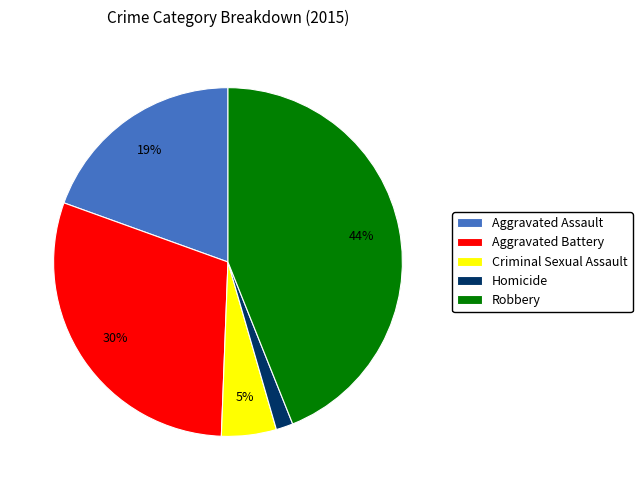

Which category has the biggest portion of the pie?

Robbery